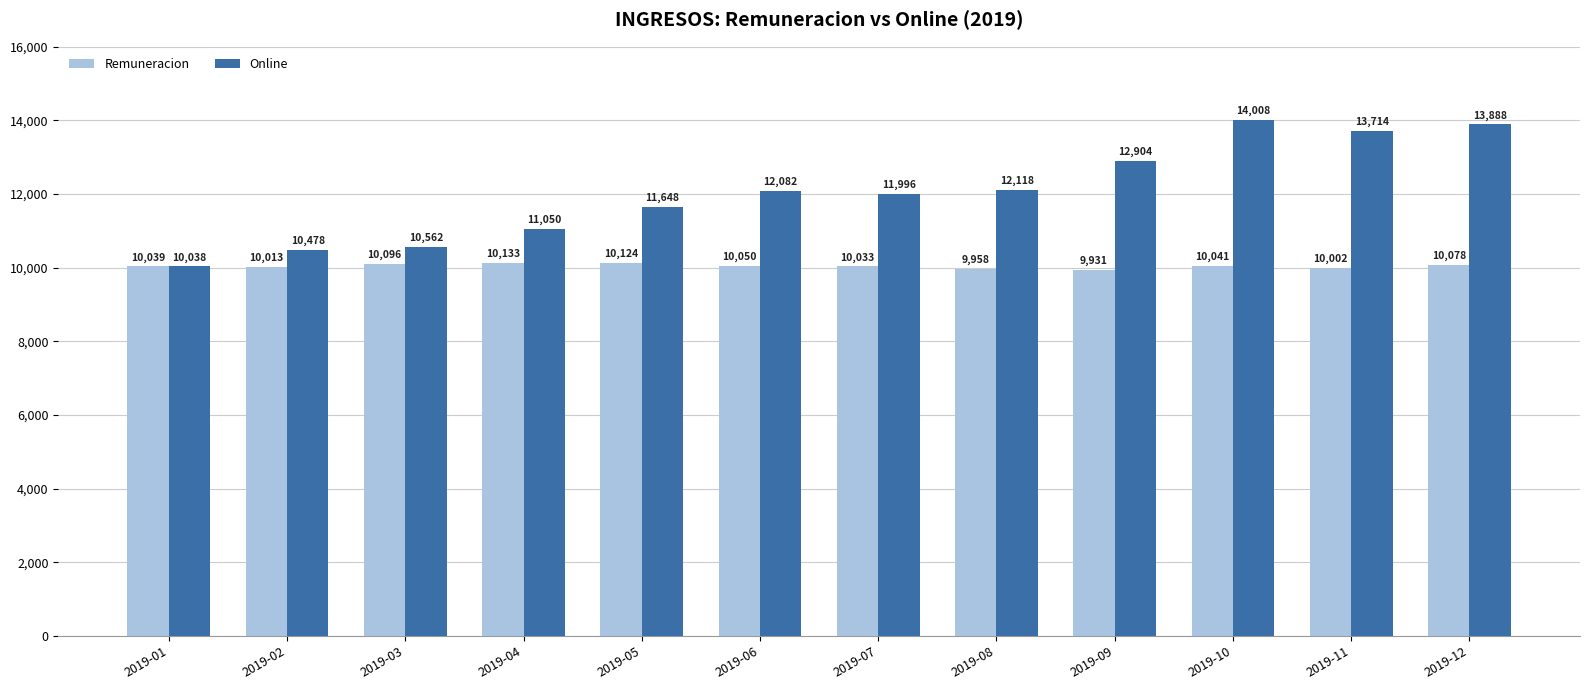

List the series in order of their peak value, lowest first.

Remuneracion, Online